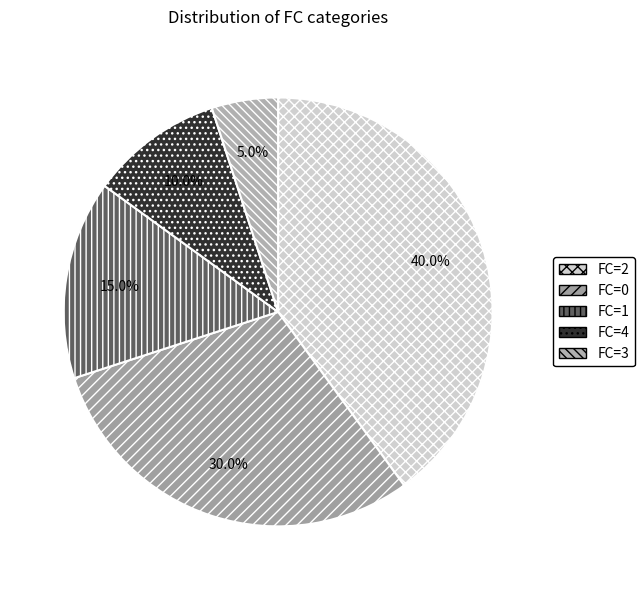

Rank the categories by value from highest to lowest.

FC=2, FC=0, FC=1, FC=4, FC=3